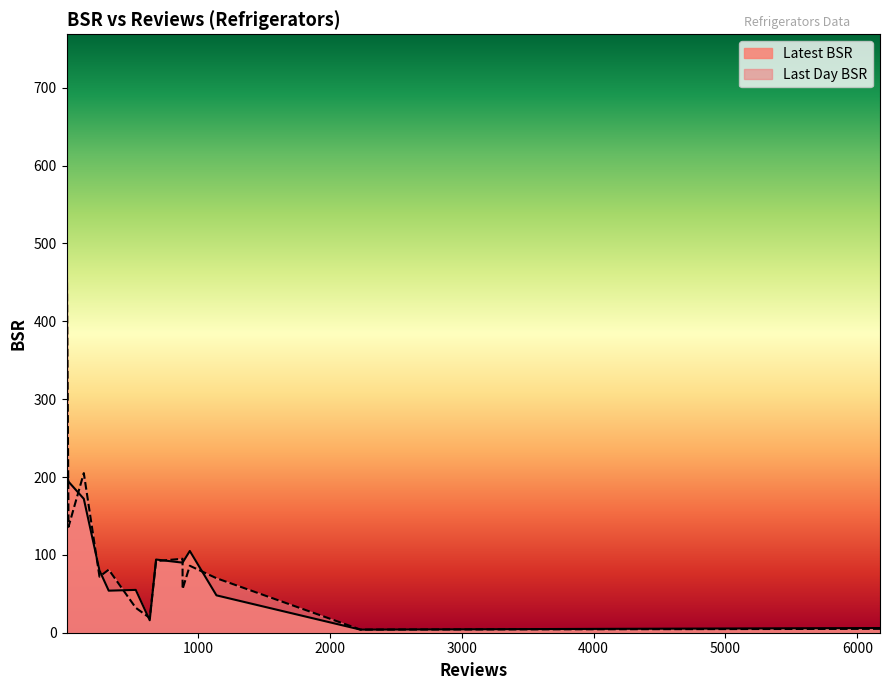

Which has a higher value, 1140 or 323?

323